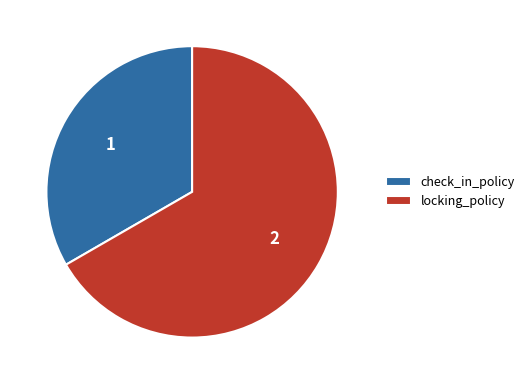

Is it true that locking_policy is 67% of the pie?

True